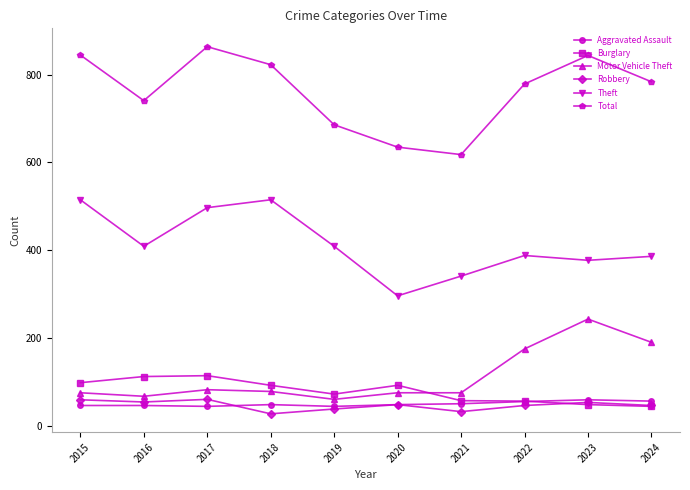

How many series are shown in this chart?

6